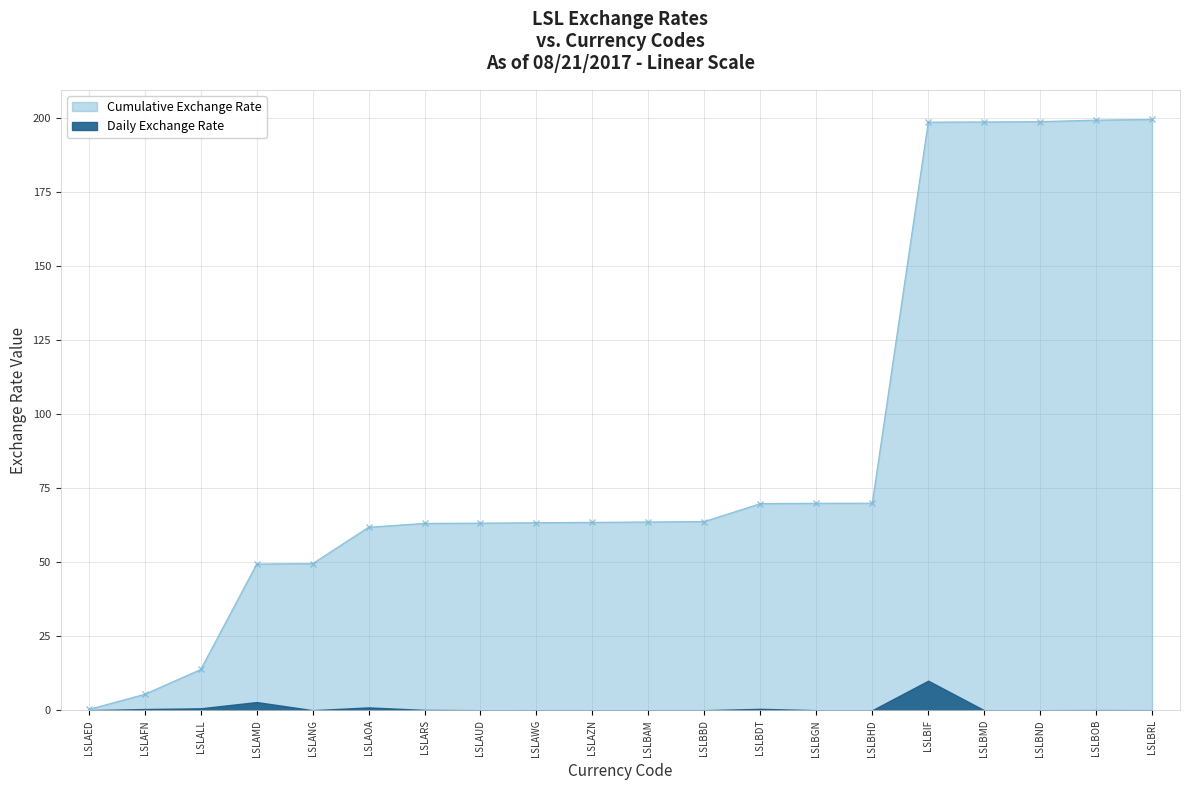

What is the label of the 8th point from the right?

LSLBDT